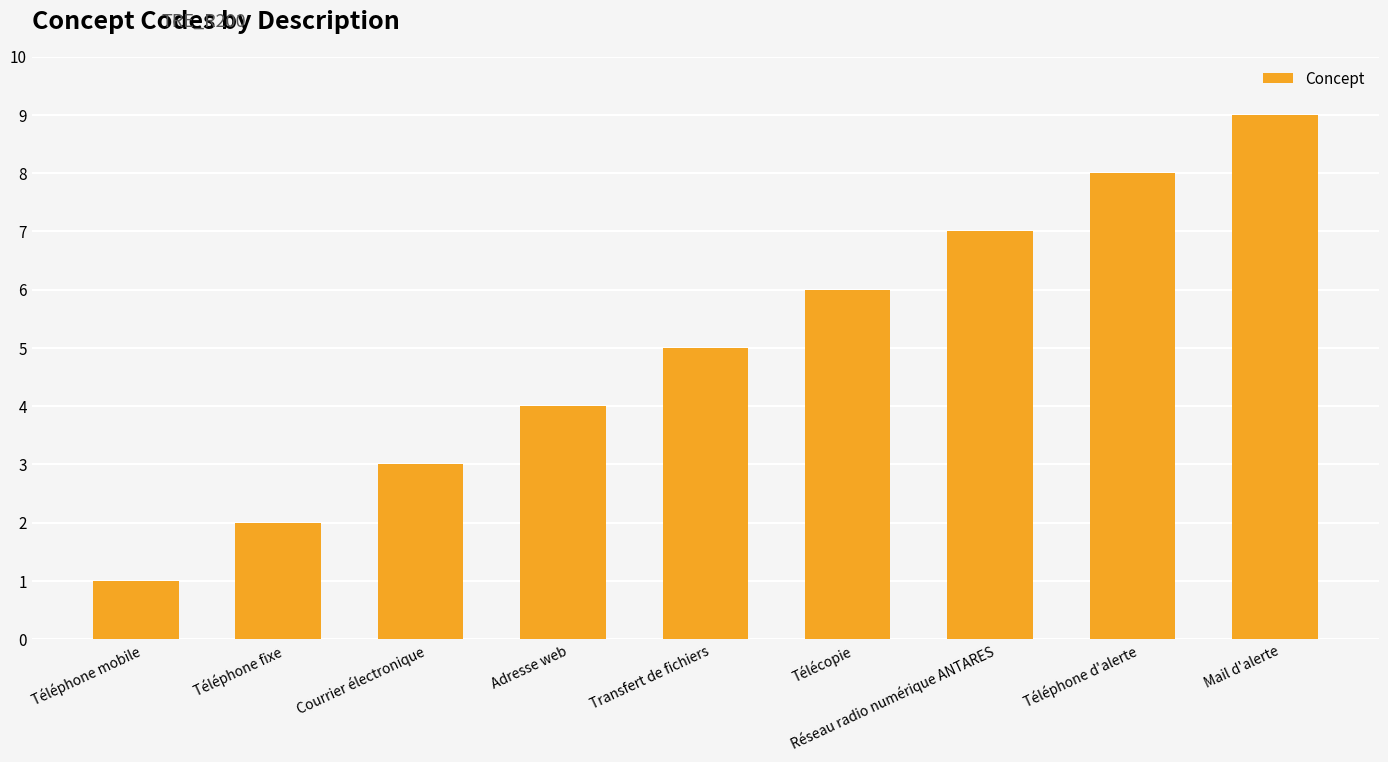

Reading right to left, what are all the values shown in this chart?

Mail d'alerte=9	Téléphone d'alerte=8	Réseau radio numérique ANTARES=7	Télécopie=6	Transfert de fichiers=5	Adresse web=4	Courrier électronique=3	Téléphone fixe=2	Téléphone mobile=1